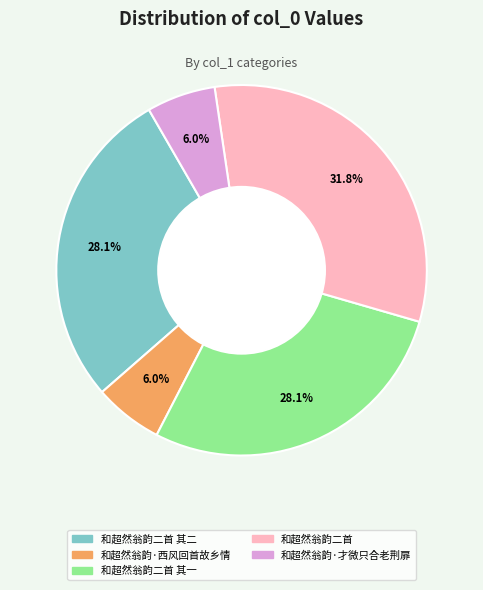

Is there a majority slice in this chart?

No